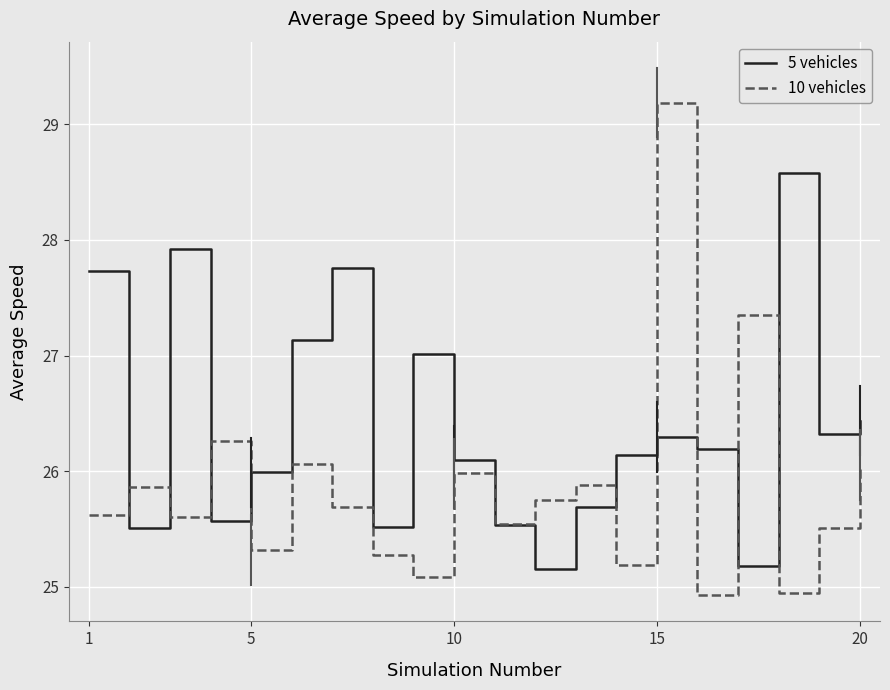

What is the smallest value displayed?

24.9